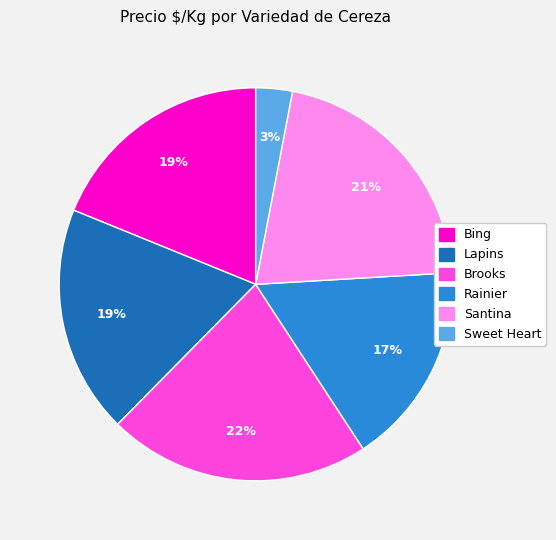

Is there a majority slice in this chart?

No